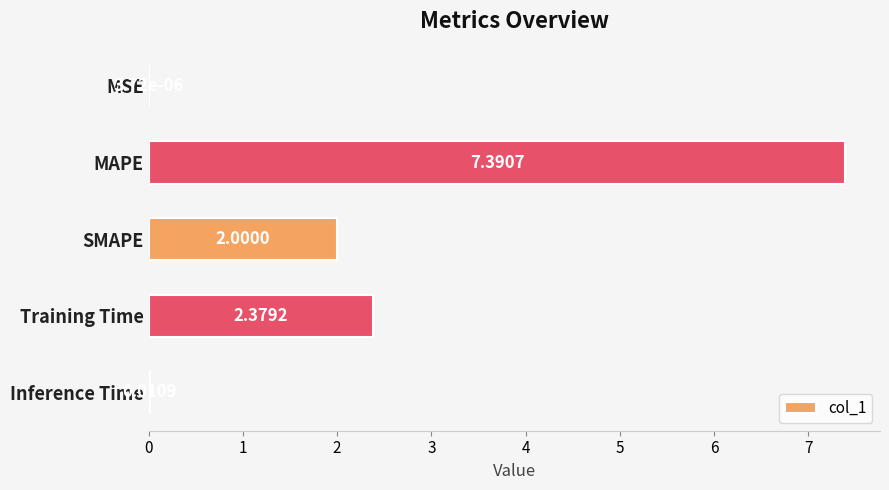

What is the ratio of the value at Training Time to the value at MAPE?

0.3